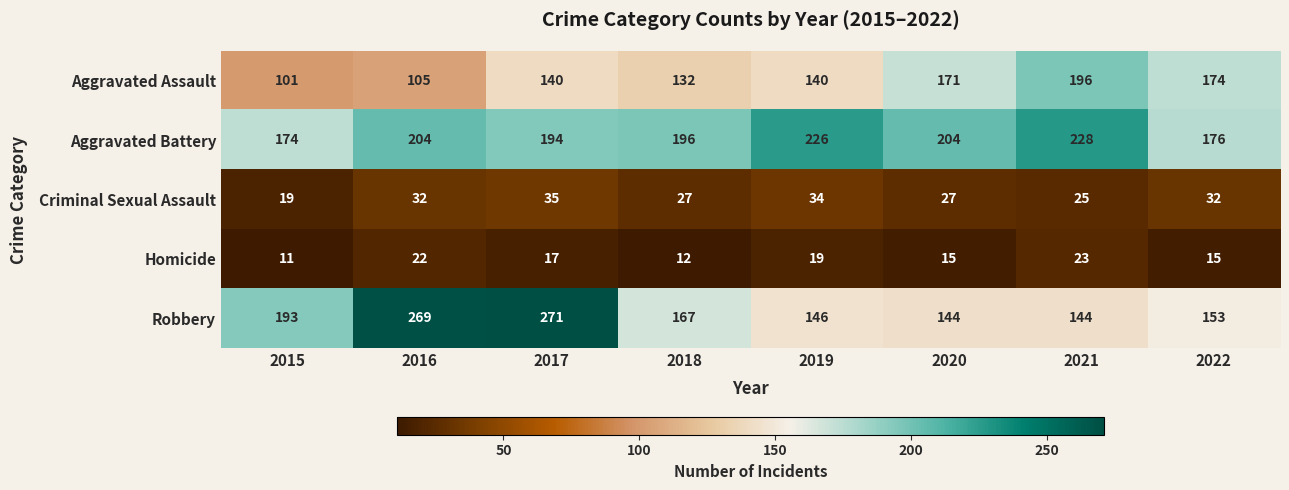

Where is Robbery nearest to the value 207?

2015